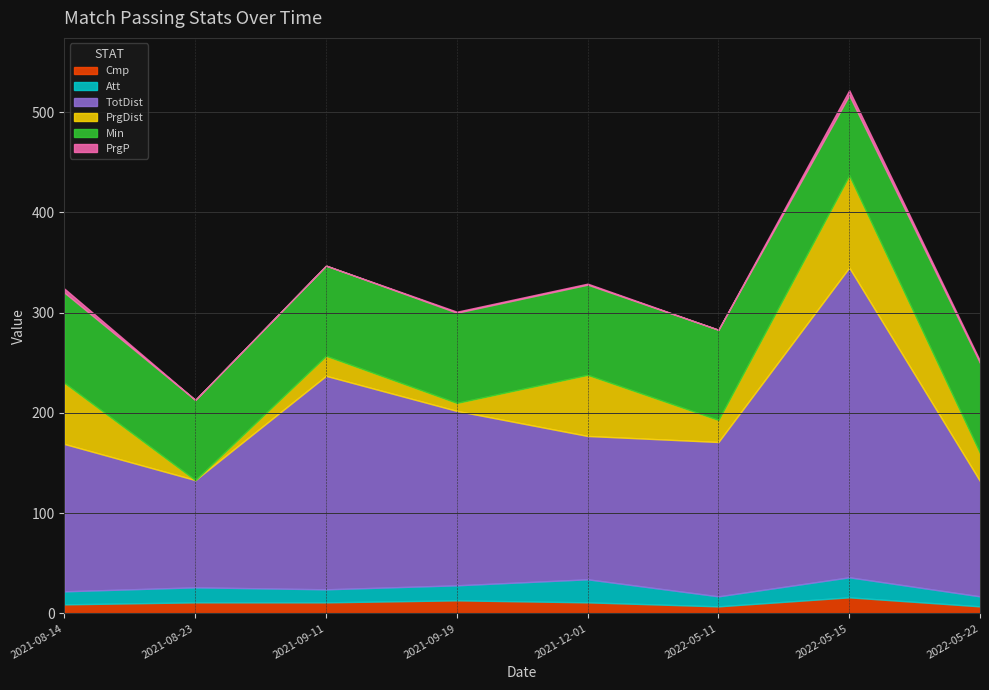

What is the difference between the second highest and minimum values in the PrgP series?

4